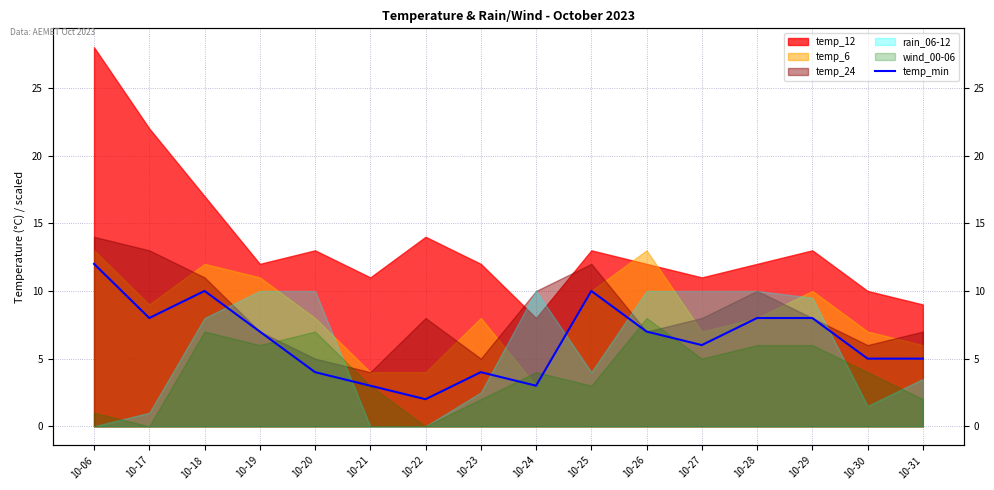

Rank the categories by value from highest to lowest.

10-06, 10-18, 10-25, 10-17, 10-28, 10-29, 10-19, 10-26, 10-27, 10-30, 10-31, 10-20, 10-23, 10-21, 10-24, 10-22